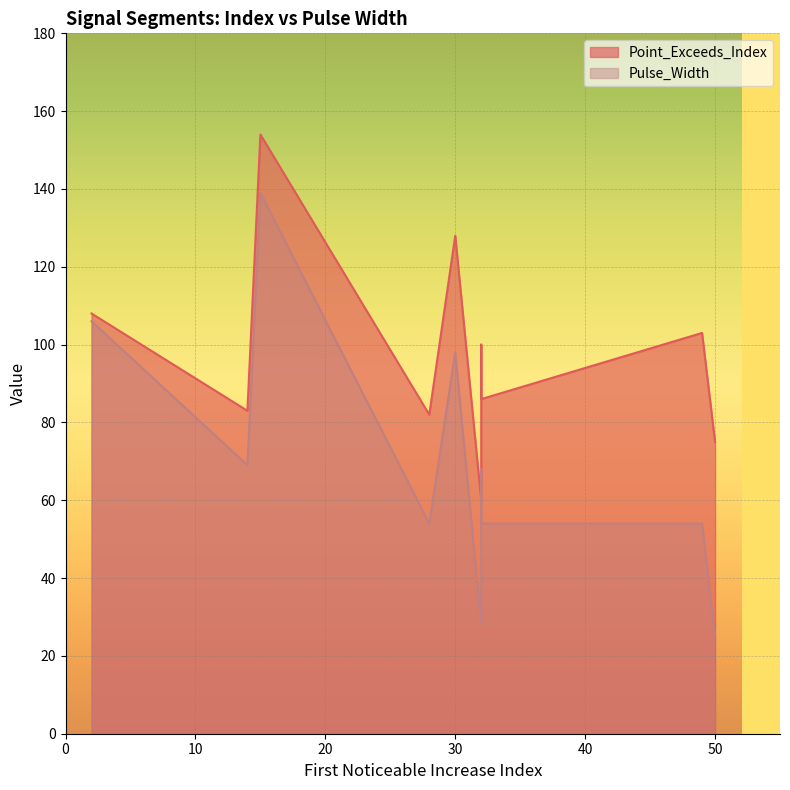

What is the total value across all series at 30?

226